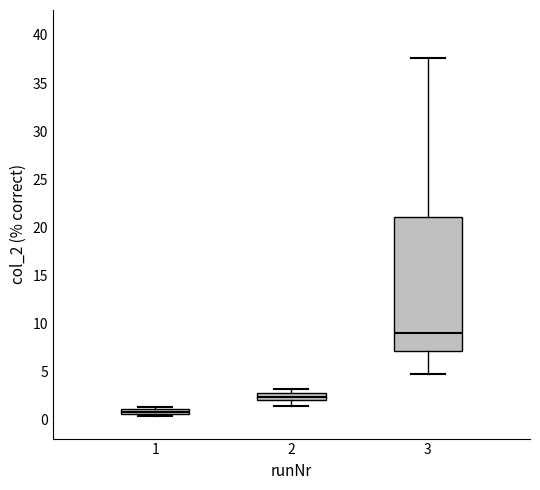

Where is the upper edge of the box at x = 3 on the y-axis? The values are not printed on the chart, so give them approximately, as read against the axis.

21.0